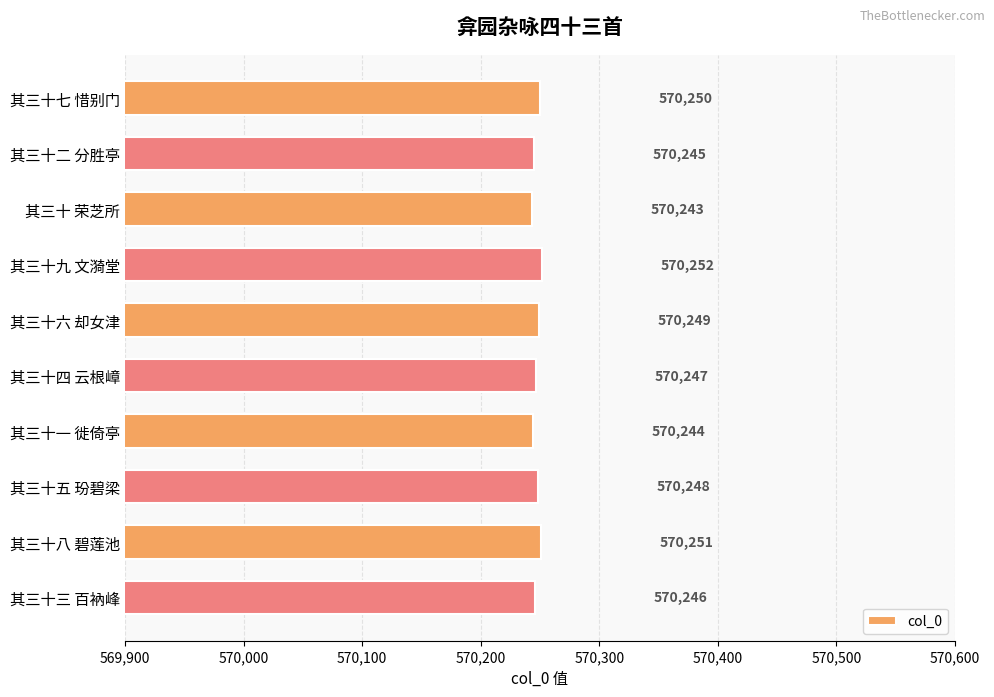

List the labels in order of value, smallest first.

其三十 荣芝所, 其三十一 徙倚亭, 其三十二 分胜亭, 其三十三 百衲峰, 其三十四 云根嶂, 其三十五 玢碧梁, 其三十六 却女津, 其三十七 惜别门, 其三十八 碧莲池, 其三十九 文漪堂